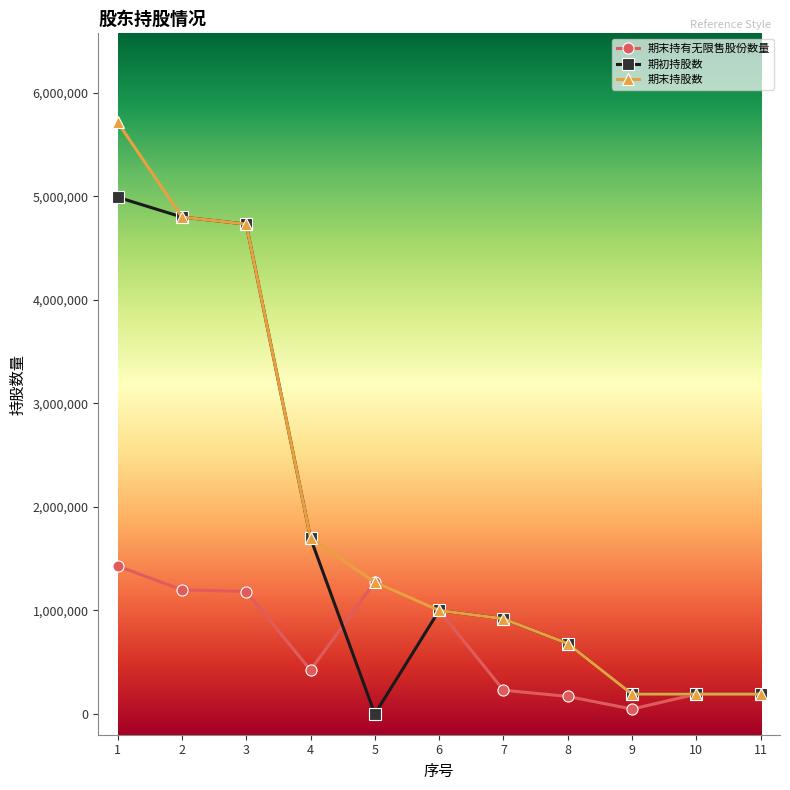

Which label corresponds to the largest value in the chart?

1